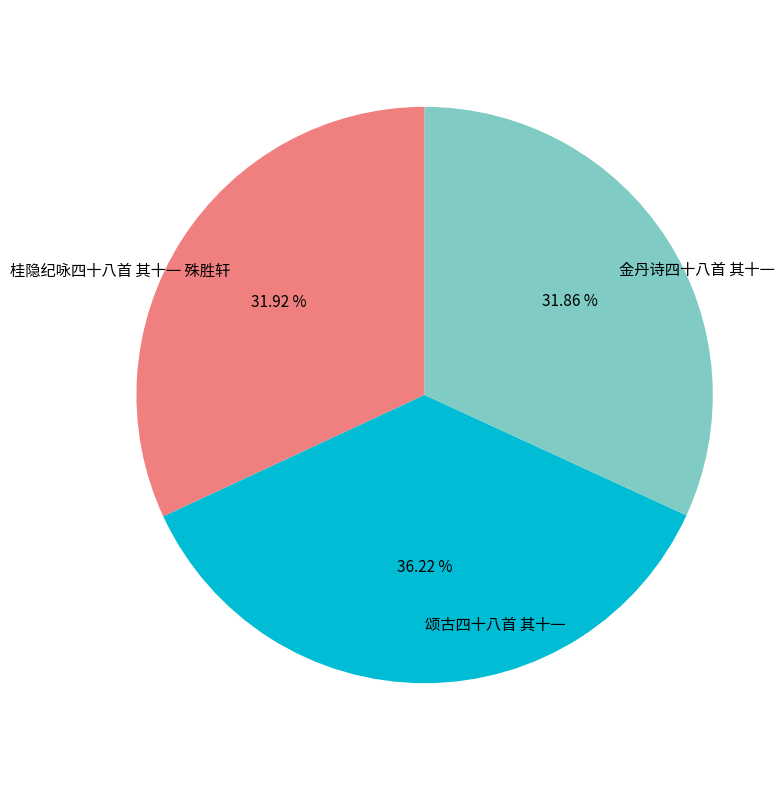

Which category has the biggest portion of the pie?

颂古四十八首 其十一